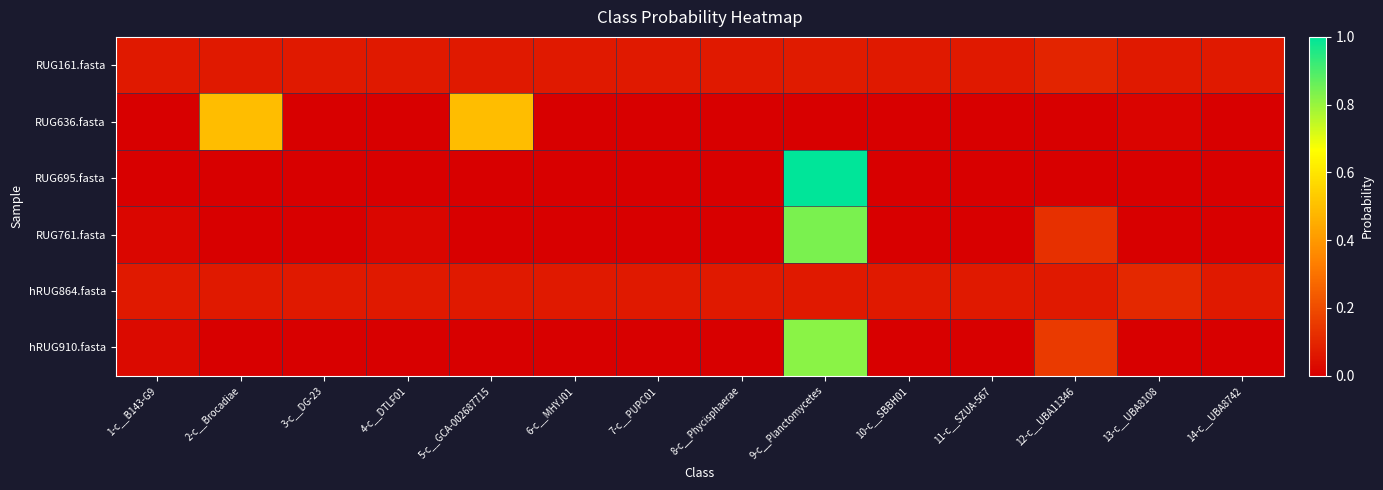

Reading left to right, what are all the values shown in this chart?

RUG161.fasta: 1-c__B143-G9=0.1	2-c__Brocadiae=0.1	3-c__DG-23=0.1	4-c__DTLF01=0.1	5-c__GCA-002687715=0.1	6-c__MHYJ01=0.1	7-c__PUPC01=0.1	8-c__Phycisphaerae=0.1	9-c__Planctomycetes=0.1	10-c__SBBH01=0.1	11-c__SZUA-567=0.1	12-c__UBA11346=0.1	13-c__UBA8108=0.1	14-c__UBA8742=0.1
RUG636.fasta: 1-c__B143-G9=0.0	2-c__Brocadiae=0.5	3-c__DG-23=0.0	4-c__DTLF01=0.0	5-c__GCA-002687715=0.5	6-c__MHYJ01=0.0	7-c__PUPC01=0.0	8-c__Phycisphaerae=0.0	9-c__Planctomycetes=0.0	10-c__SBBH01=0.0	11-c__SZUA-567=0.0	12-c__UBA11346=0.0	13-c__UBA8108=0.0	14-c__UBA8742=0.0
RUG695.fasta: 1-c__B143-G9=0.0	2-c__Brocadiae=0.0	3-c__DG-23=0.0	4-c__DTLF01=0.0	5-c__GCA-002687715=0.0	6-c__MHYJ01=0.0	7-c__PUPC01=0.0	8-c__Phycisphaerae=0.0	9-c__Planctomycetes=1.0	10-c__SBBH01=0.0	11-c__SZUA-567=0.0	12-c__UBA11346=0.0	13-c__UBA8108=0.0	14-c__UBA8742=0.0
RUG761.fasta: 1-c__B143-G9=0.0	2-c__Brocadiae=0.0	3-c__DG-23=0.0	4-c__DTLF01=0.0	5-c__GCA-002687715=0.0	6-c__MHYJ01=0.0	7-c__PUPC01=0.0	8-c__Phycisphaerae=0.0	9-c__Planctomycetes=0.8	10-c__SBBH01=0.0	11-c__SZUA-567=0.0	12-c__UBA11346=0.1	13-c__UBA8108=0.0	14-c__UBA8742=0.0
hRUG864.fasta: 1-c__B143-G9=0.1	2-c__Brocadiae=0.1	3-c__DG-23=0.1	4-c__DTLF01=0.1	5-c__GCA-002687715=0.1	6-c__MHYJ01=0.1	7-c__PUPC01=0.1	8-c__Phycisphaerae=0.1	9-c__Planctomycetes=0.1	10-c__SBBH01=0.1	11-c__SZUA-567=0.1	12-c__UBA11346=0.1	13-c__UBA8108=0.1	14-c__UBA8742=0.1
hRUG910.fasta: 1-c__B143-G9=0.0	2-c__Brocadiae=0.0	3-c__DG-23=0.0	4-c__DTLF01=0.0	5-c__GCA-002687715=0.0	6-c__MHYJ01=0.0	7-c__PUPC01=0.0	8-c__Phycisphaerae=0.0	9-c__Planctomycetes=0.8	10-c__SBBH01=0.0	11-c__SZUA-567=0.0	12-c__UBA11346=0.2	13-c__UBA8108=0.0	14-c__UBA8742=0.0